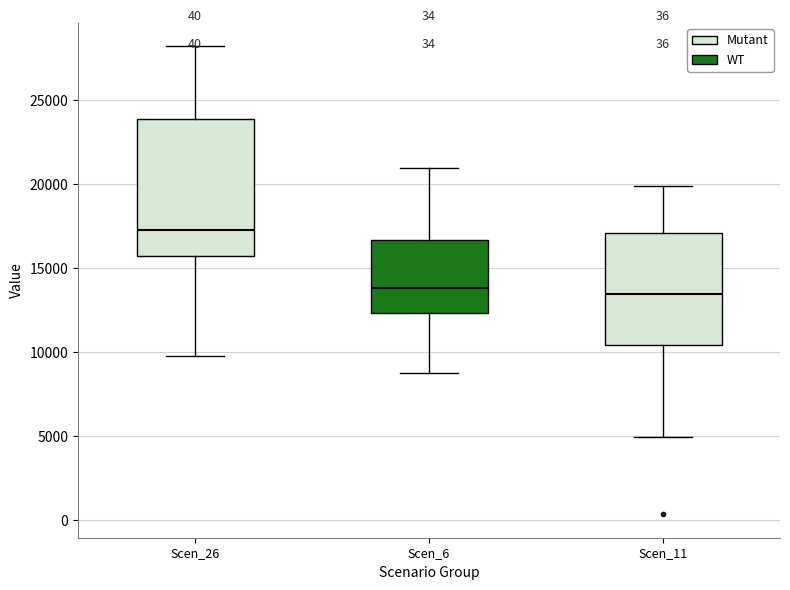

Reading left to right, transcribe this box plot: for each box, give where its median line is, the range the box spans, and where its two whiskers end, as read against the y-axis. The values are not printed on the chart, so give them approximately, as read against the axis.

Scen_26: median 17500, box 15500 to 24000, whiskers 10000 to 28000
Scen_6: median 14000, box 12500 to 16500, whiskers 9000 to 21000
Scen_11: median 13500, box 10500 to 17000, whiskers 5000 to 20000